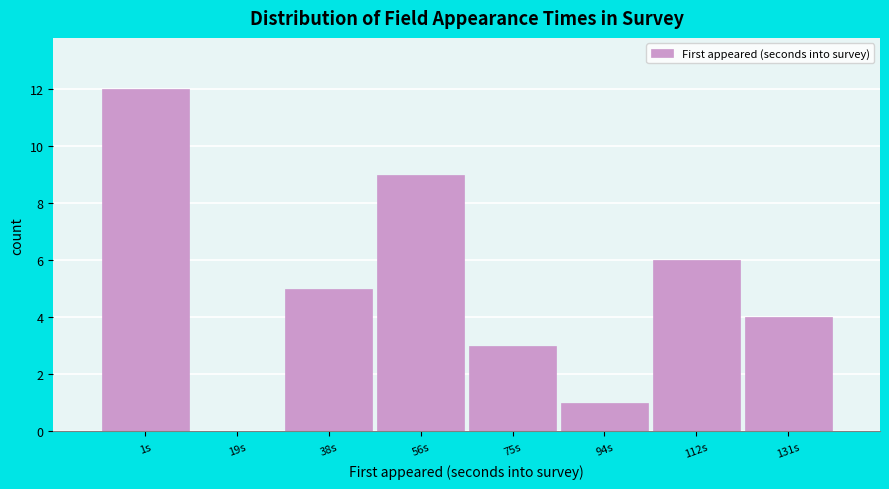

Reading left to right, extract all data points from this chart.

1s=12	19s=0	38s=5	56s=9	75s=3	94s=1	112s=6	131s=4